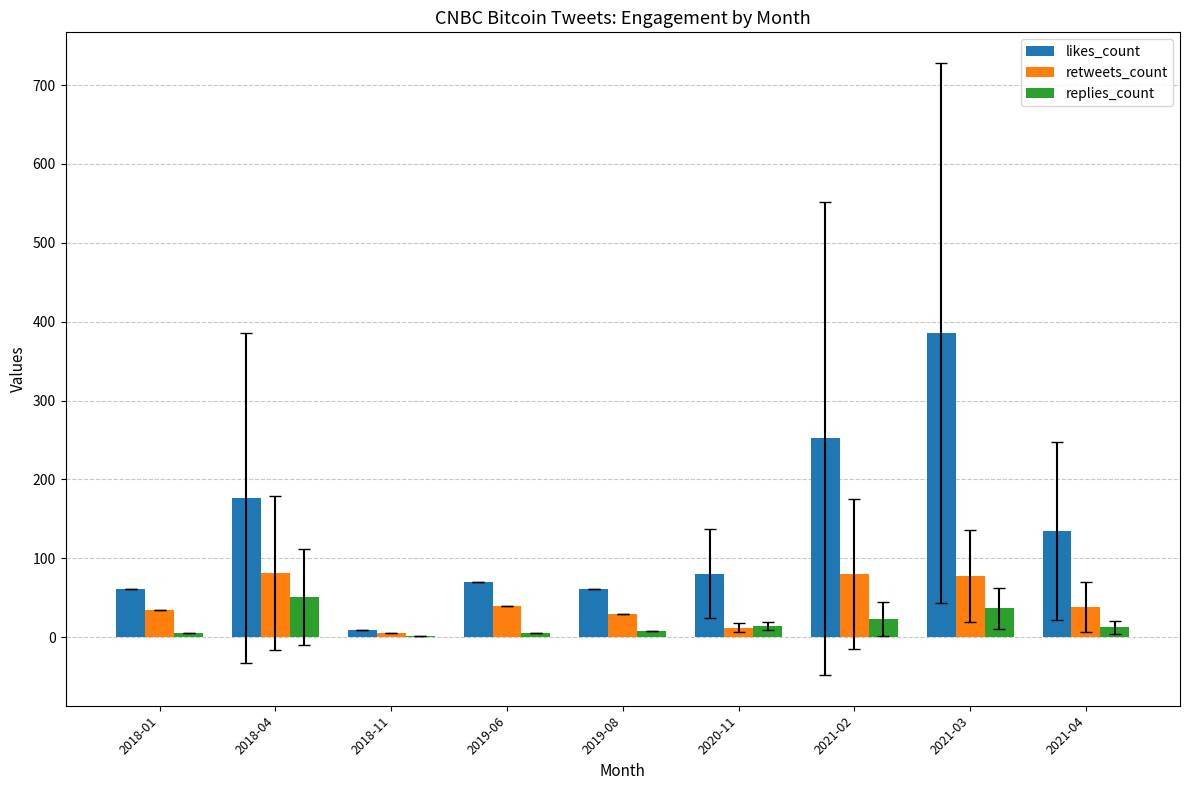

Where is likes_count nearest to the value 197?

2018-04